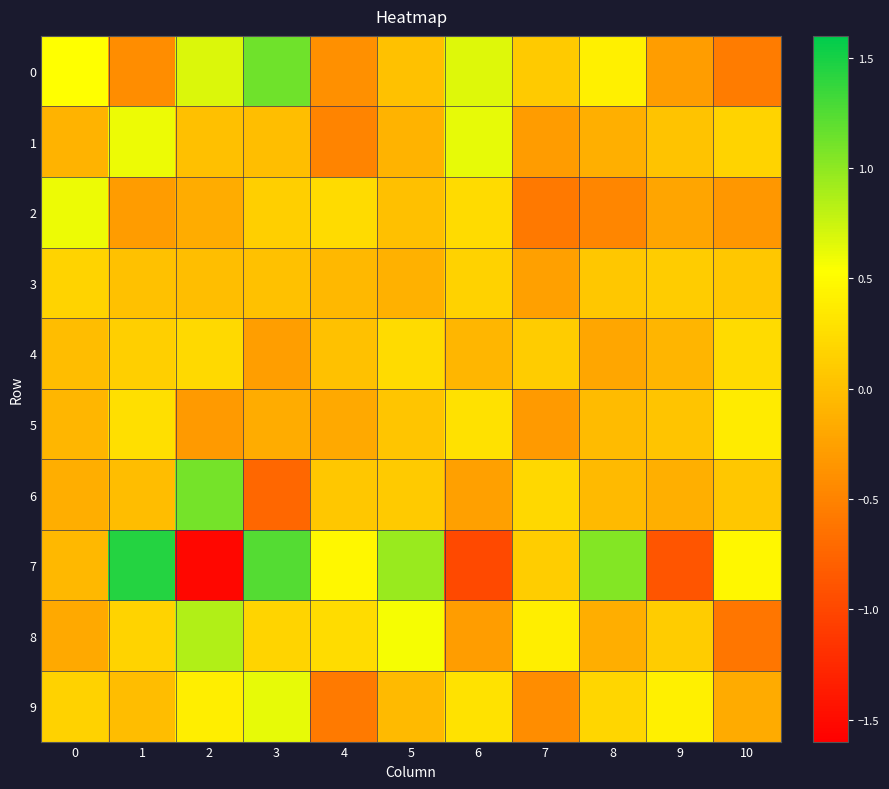

At which category is the sum across all series the highest?

3